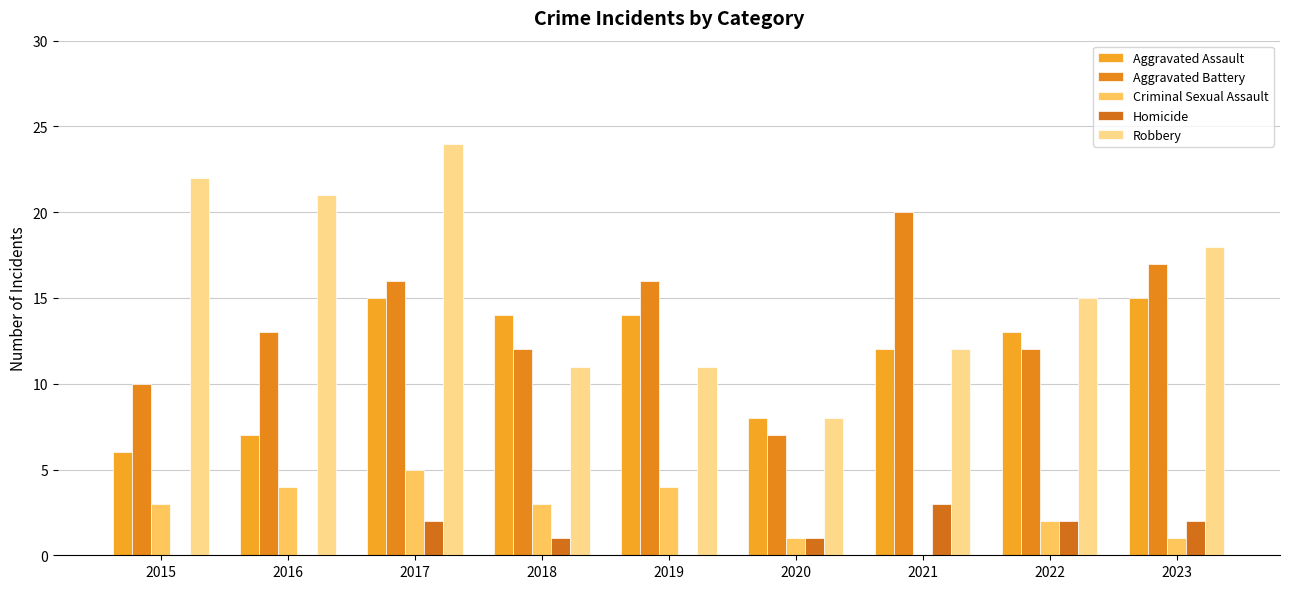

Rank the series at 2016 from highest to lowest value.

Robbery, Aggravated Battery, Aggravated Assault, Criminal Sexual Assault, Homicide